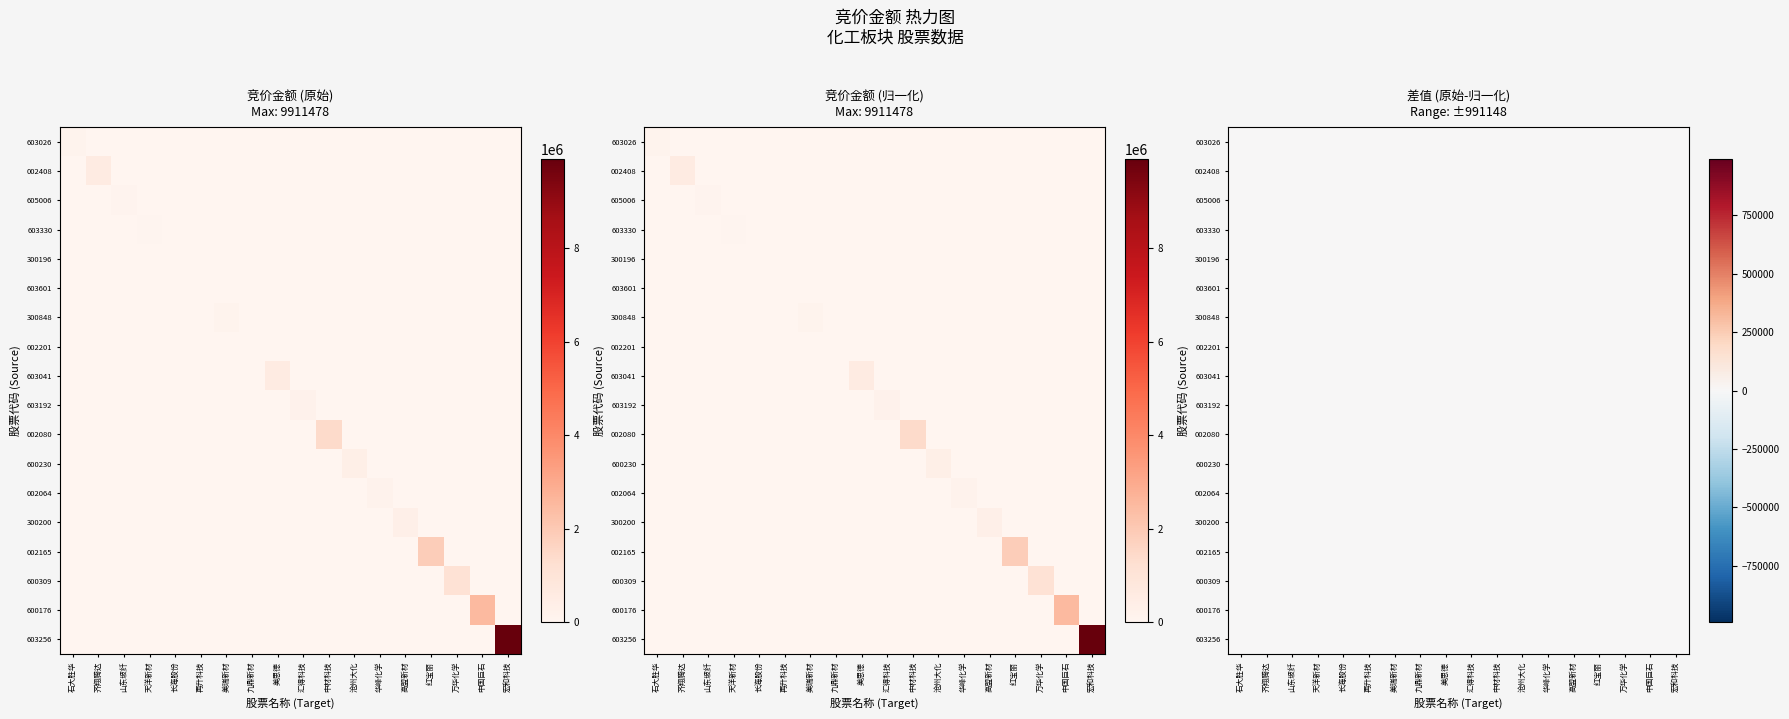

Rank the categories by 美思德 value from highest to lowest.

美思德, 石大胜华, 齐翔腾达, 山东玻纤, 天洋新材, 长海股份, 再升科技, 美瑞新材, 九鼎新材, 汇得科技, 中材科技, 沧州大化, 华峰化学, 高盟新材, 红宝丽, 万华化学, 中国巨石, 宏和科技